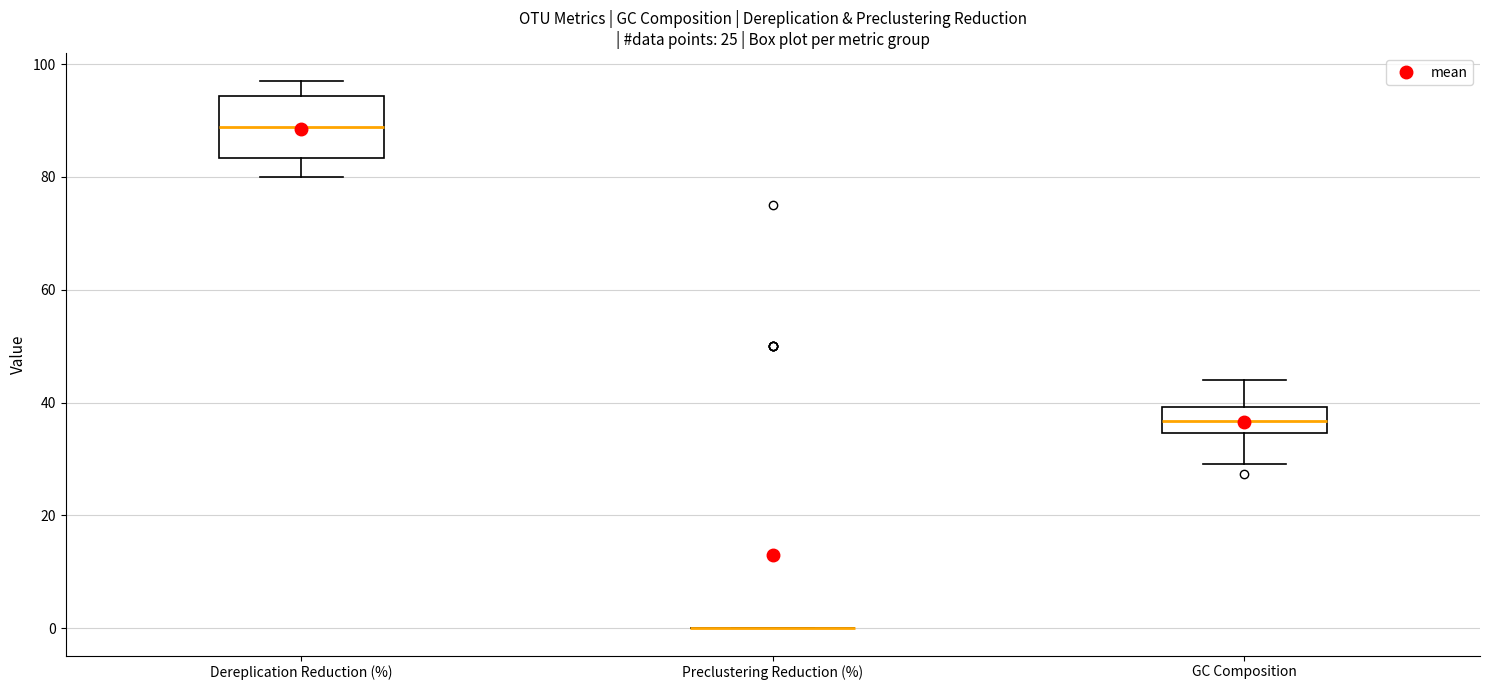

Reading left to right, transcribe this box plot: for each box, give where its median line is, the range the box spans, and where its two whiskers end, as read against the y-axis. The values are not printed on the chart, so give them approximately, as read against the axis.

Dereplication Reduction (%): median 88, box 84 to 94, whiskers 80 to 98
Preclustering Reduction (%): box collapsed to a line at 0, whiskers 0 to 0
GC Composition: median 36, box 34 to 40, whiskers 30 to 44